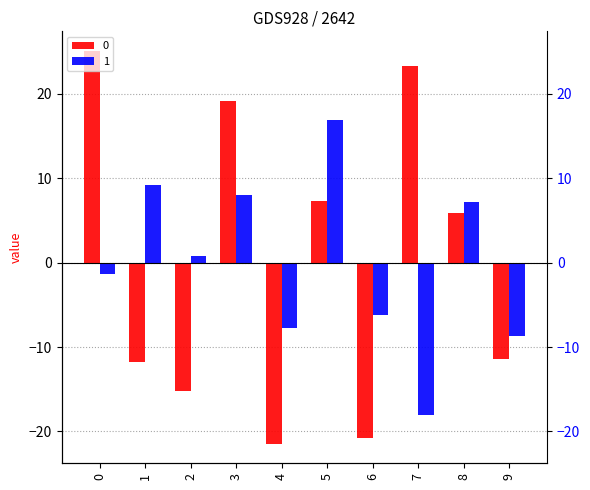

The 1 series shows 5.5 at 5. True or false?

False